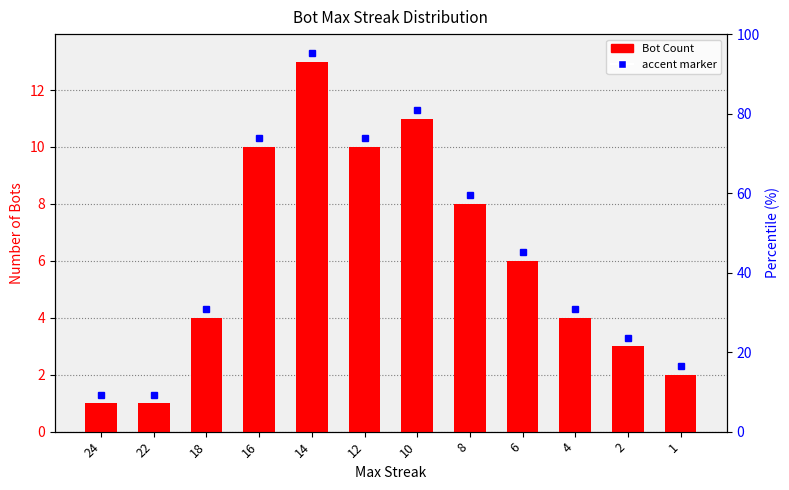

What is the difference between the maximum and minimum values?

12